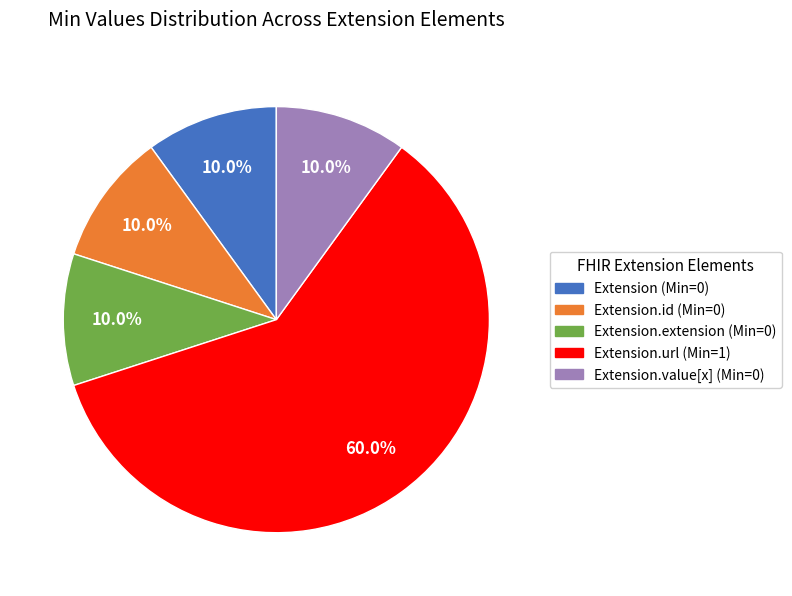

Does any single category account for the majority?

Yes